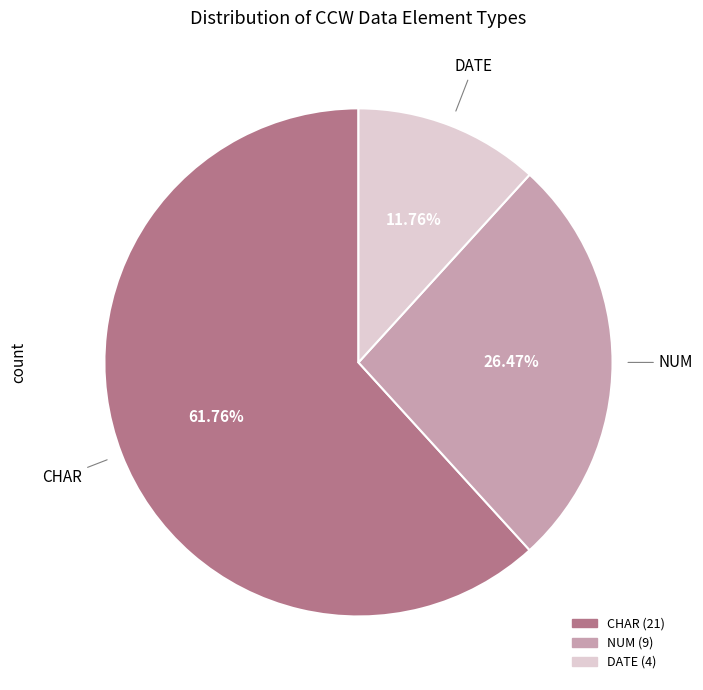

Is there any slice that represents more than half of the pie?

Yes